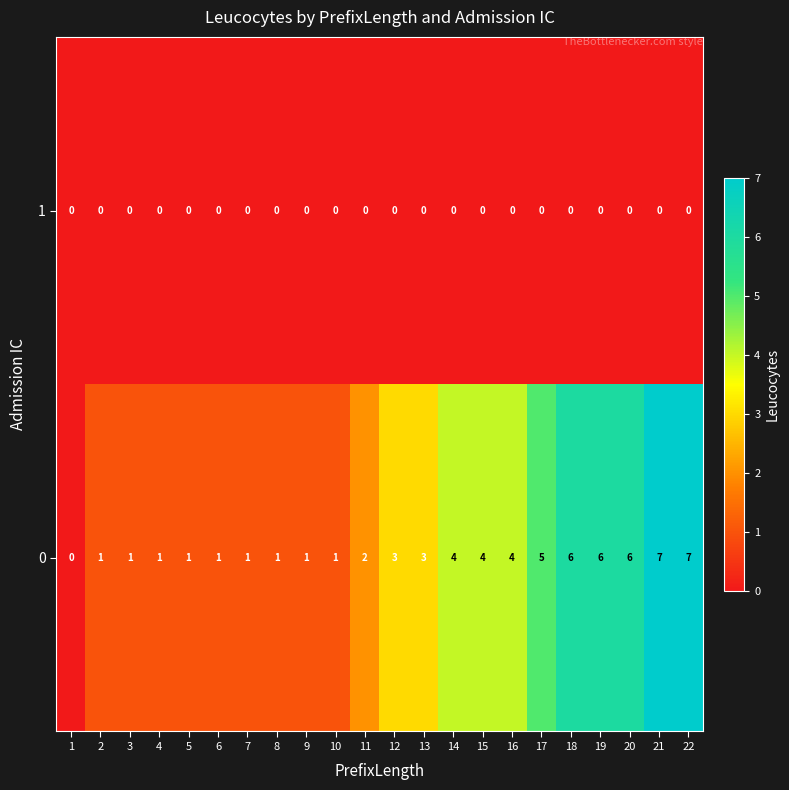

The value of 1 at 18 is 0. True or false?

True